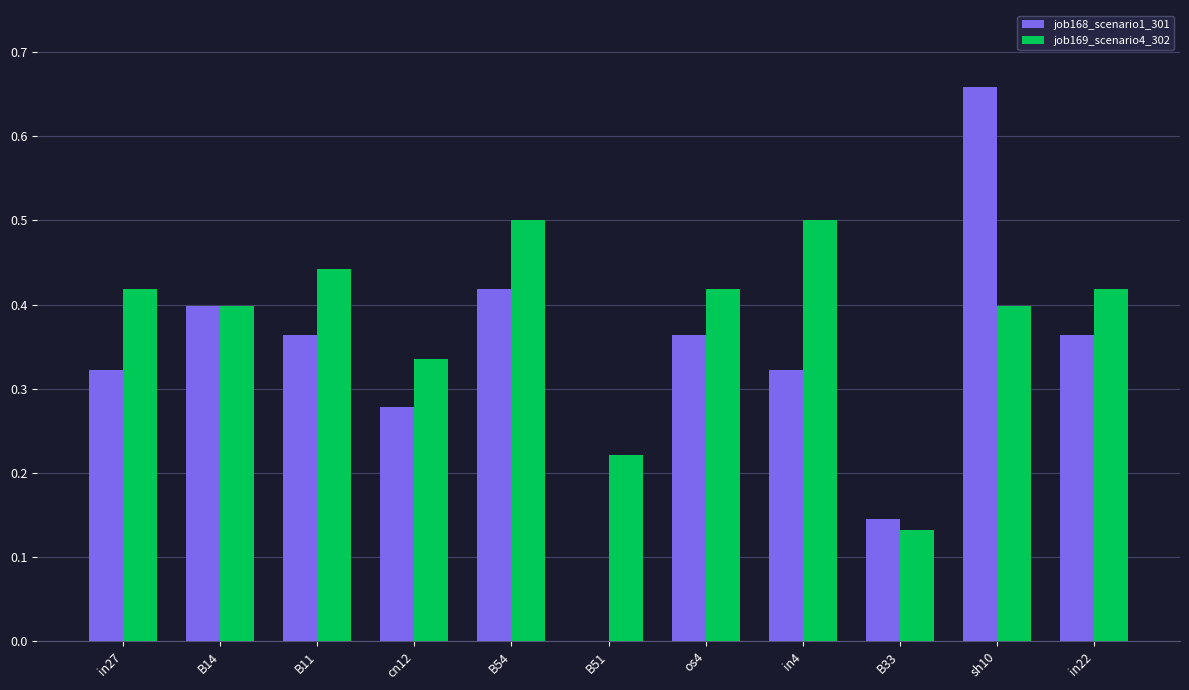

What are all the series names shown in the legend?

job168_scenario1_301, job169_scenario4_302